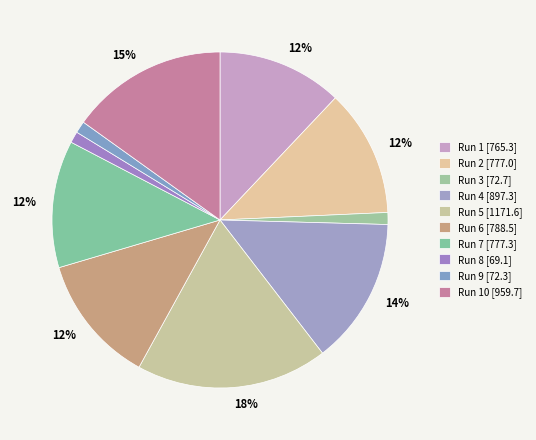

How many segments does this pie chart have?

10